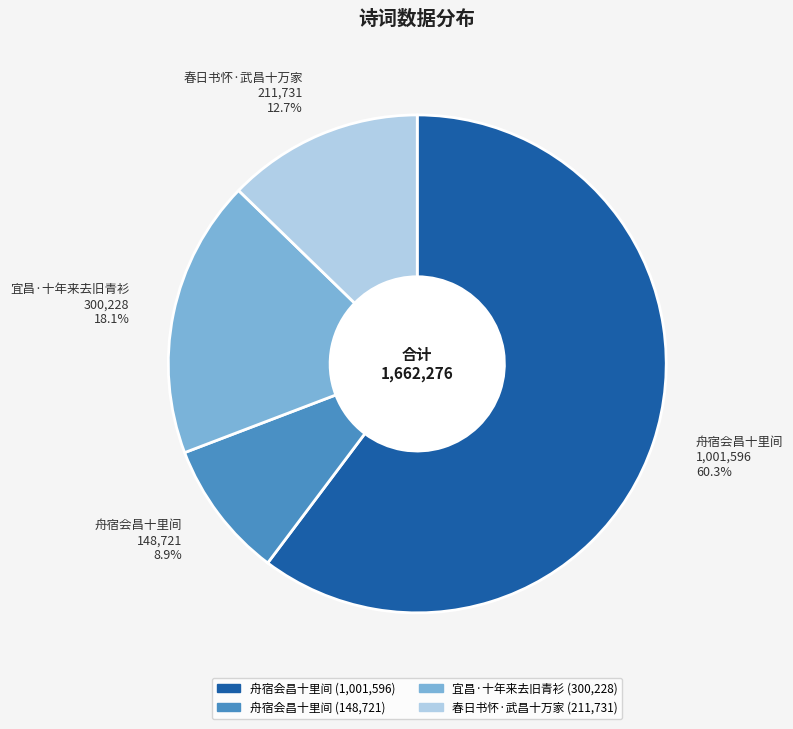

Which has a higher value, 春日书怀·武昌十万家 211,731 12.7% or 舟宿会昌十里间 148,721 8.9%?

春日书怀·武昌十万家 211,731 12.7%